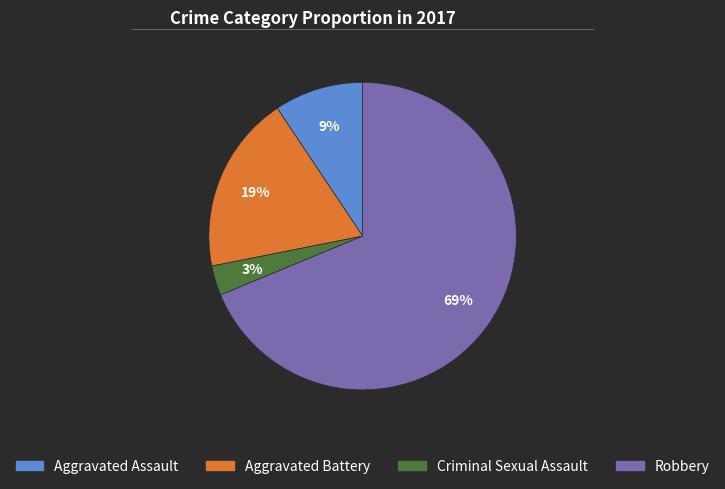

Which category has the biggest portion of the pie?

Robbery